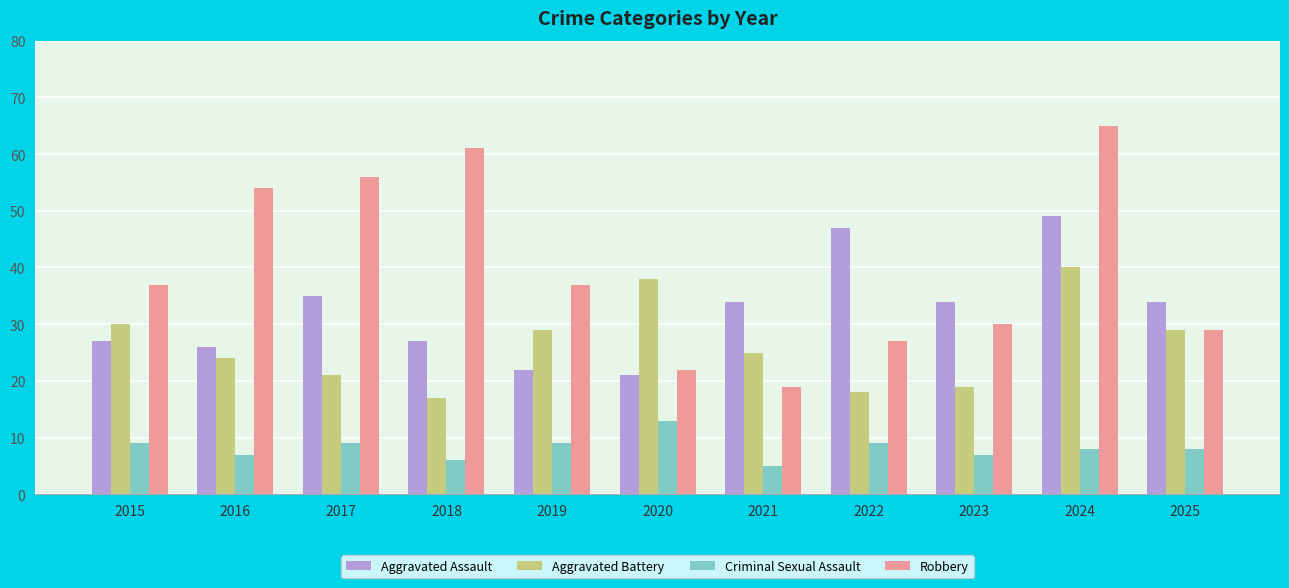

True or false: Criminal Sexual Assault has a value of 12 at 2023.

False